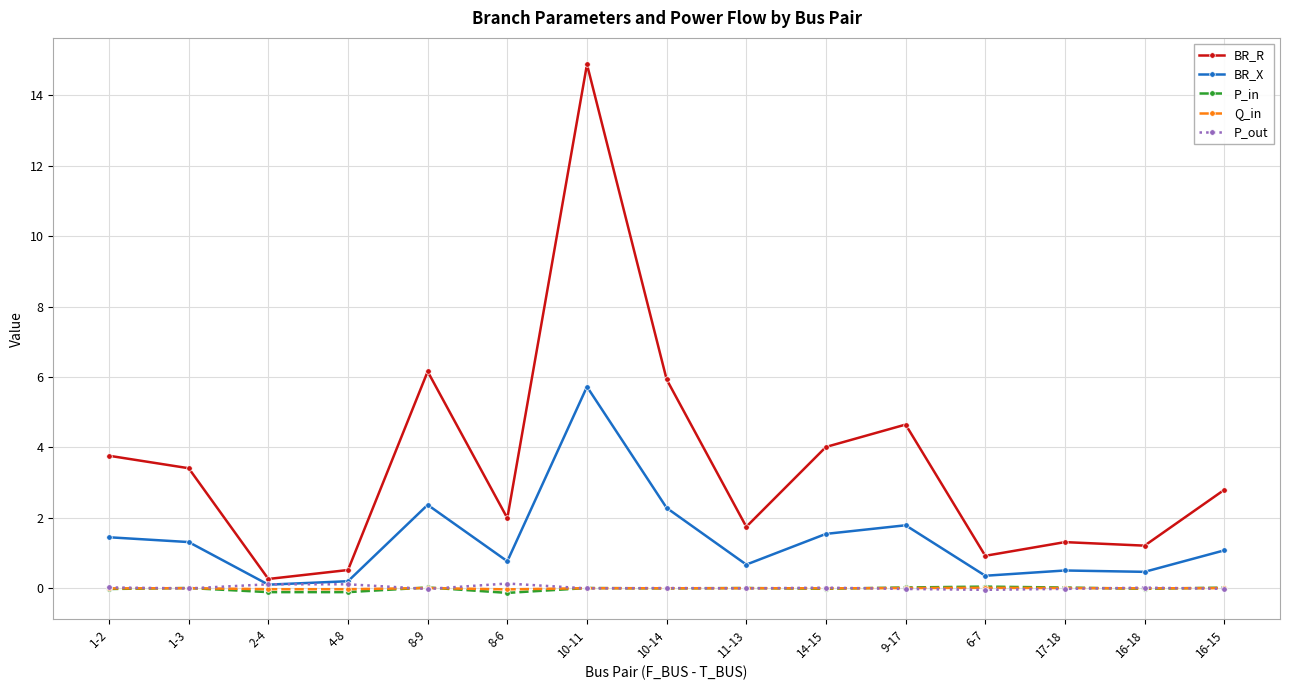

How many data points does each series have?

15